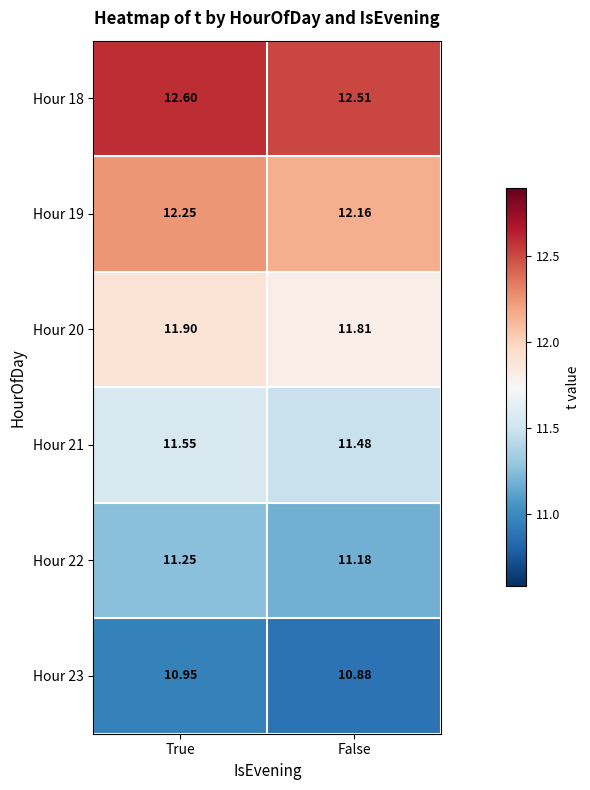

At which category does the chart reach its minimum across all series?

False